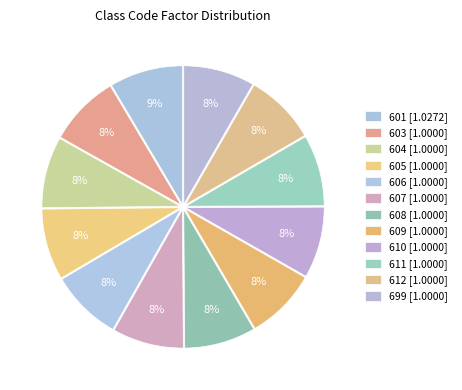

What is the ratio of the value at 604 to the value at 603?

1.0